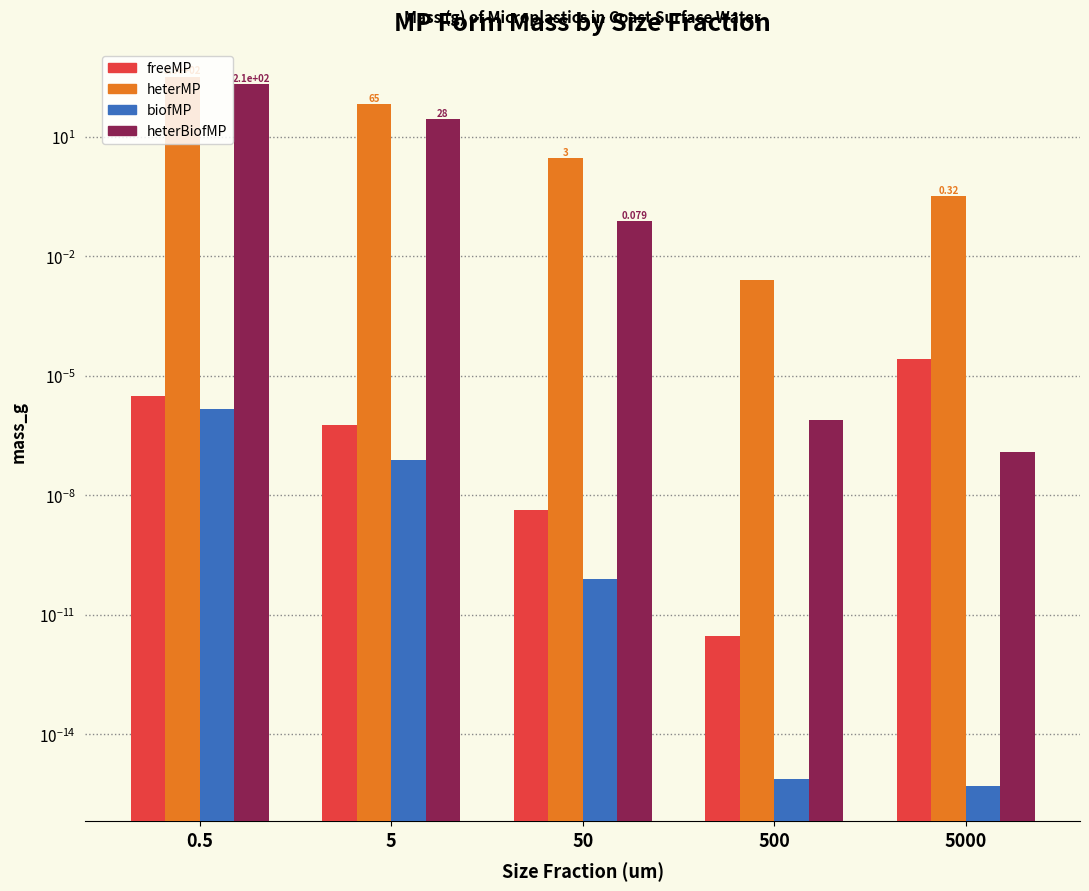

The value of biofMP at 5 is 0.0. True or false?

True